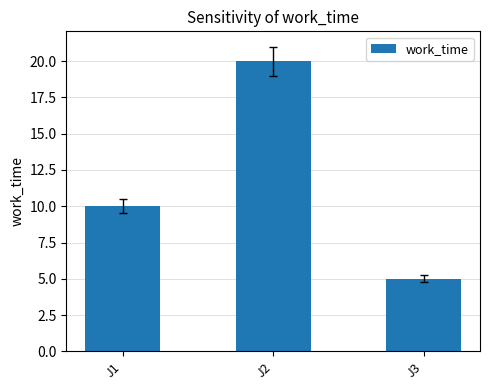

Rank the categories by value from highest to lowest.

J2, J1, J3